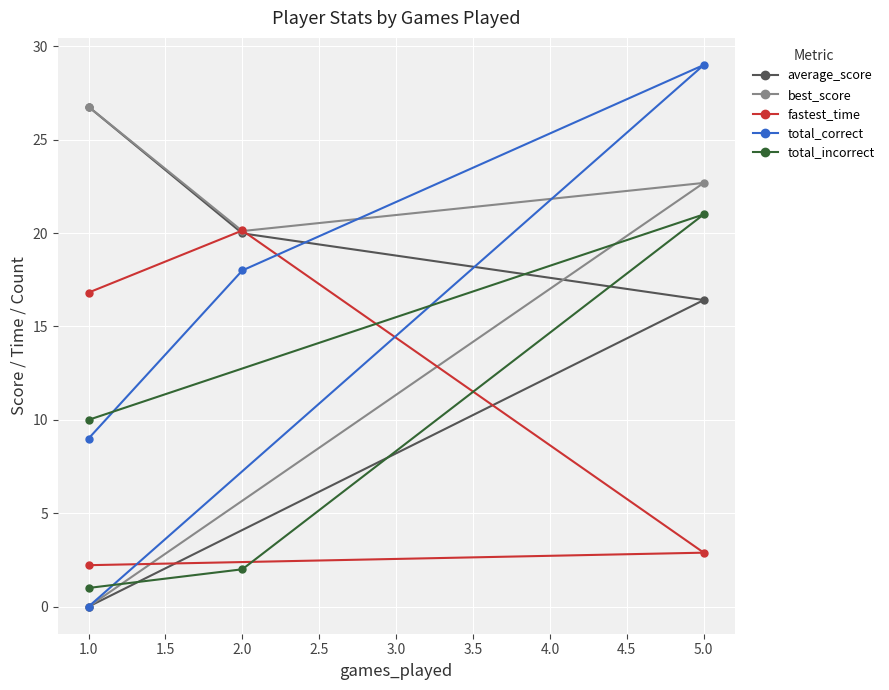

Between 2.0 and 5.0, which series saw the biggest shift?

total_incorrect